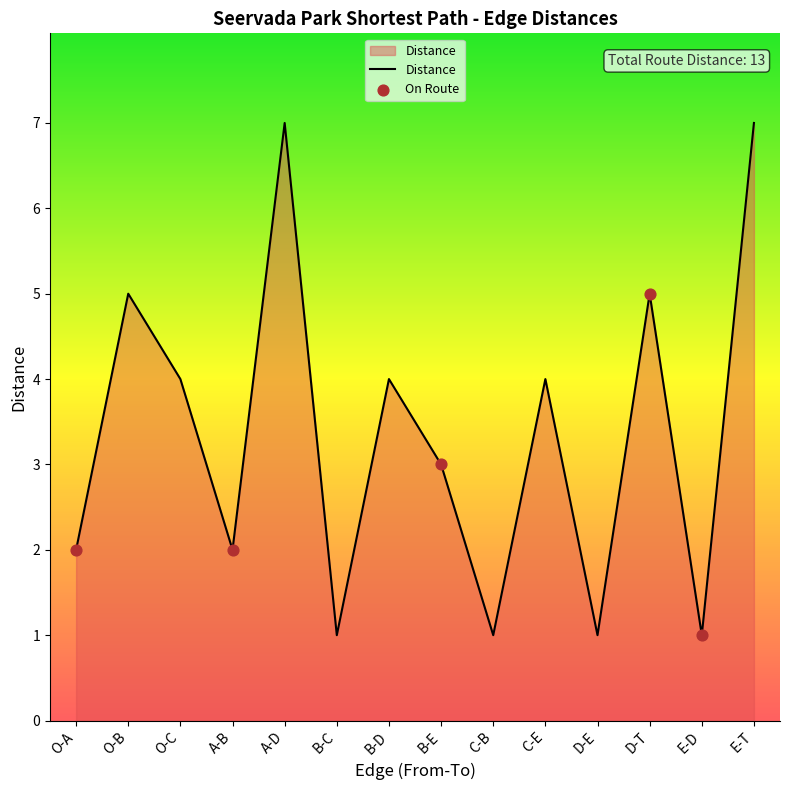

What is the change in value from A-D to C-B?

-6